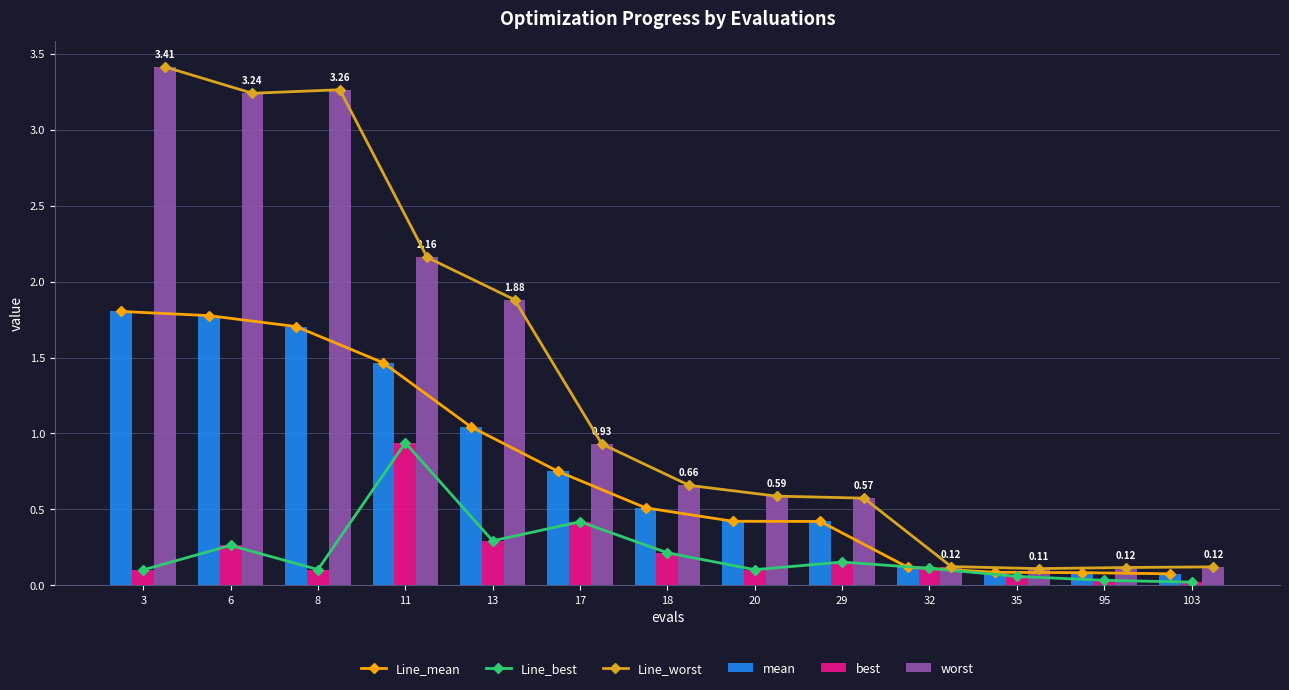

At which category is the sum across all series the highest?

3